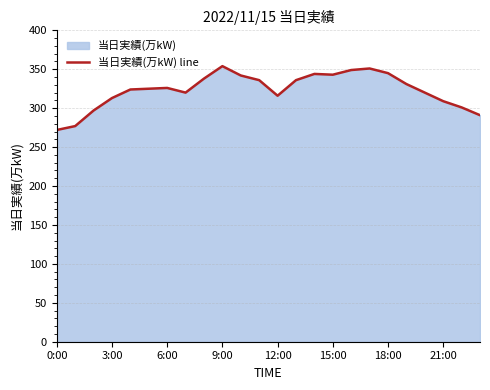

True or false: the data shows 154 at 0:00.

False